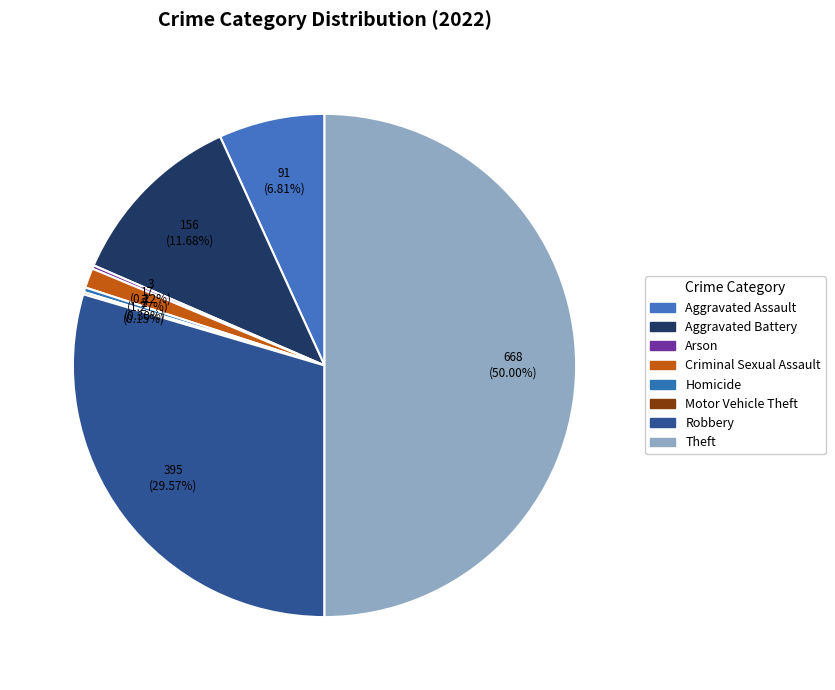

Is there any slice that represents more than half of the pie?

No